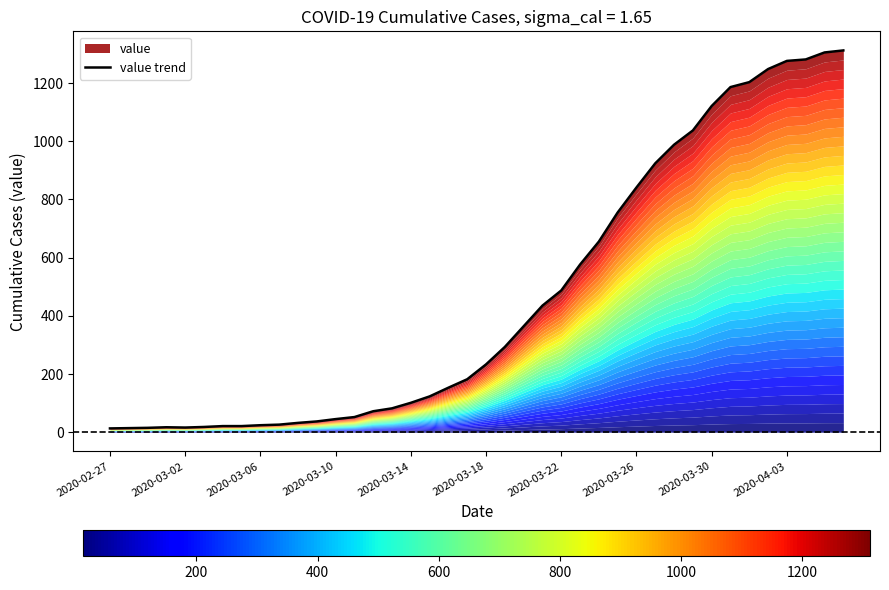

True or false: the data shows 52 at 10.

False